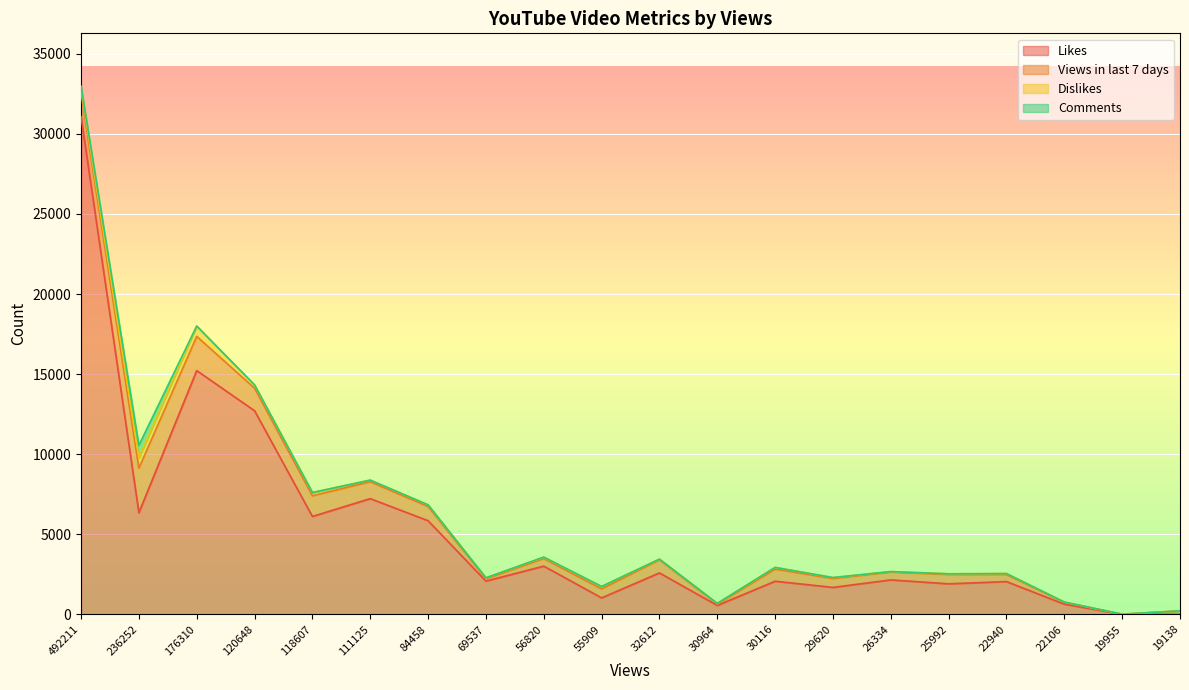

Which label corresponds to the smallest value in the chart?

19138